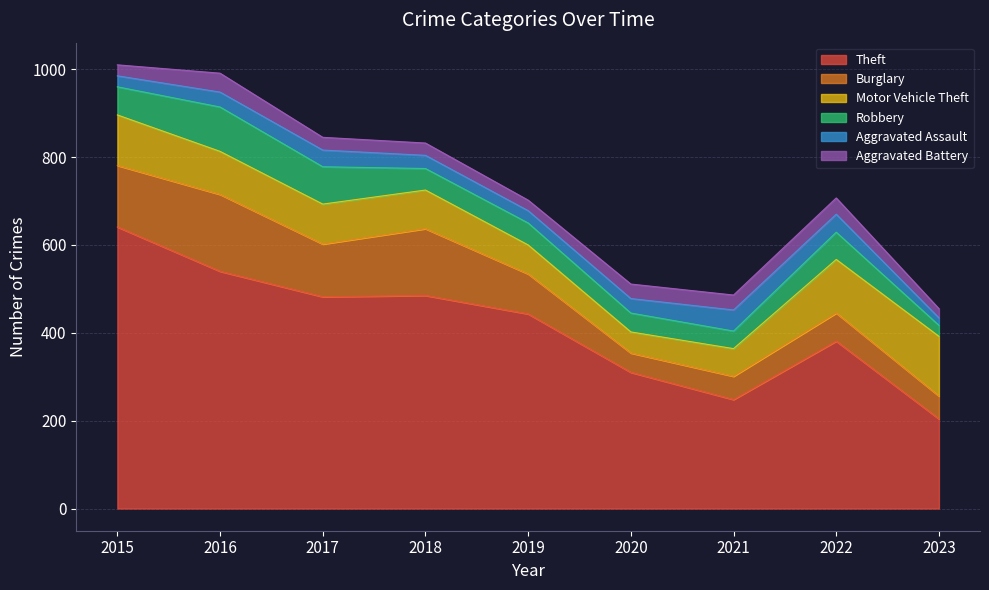

What is the difference between the maximum and minimum values in the Aggravated Assault series?

31